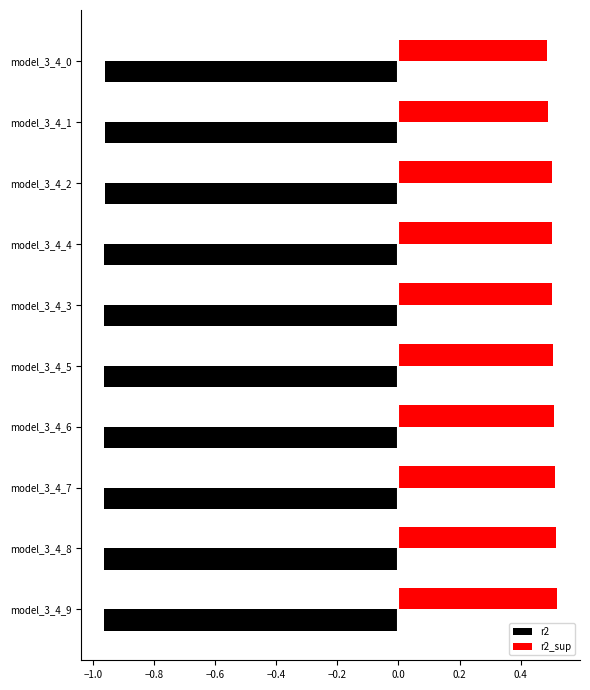

The value of r2 at model_3_4_4 is -1.4. True or false?

False